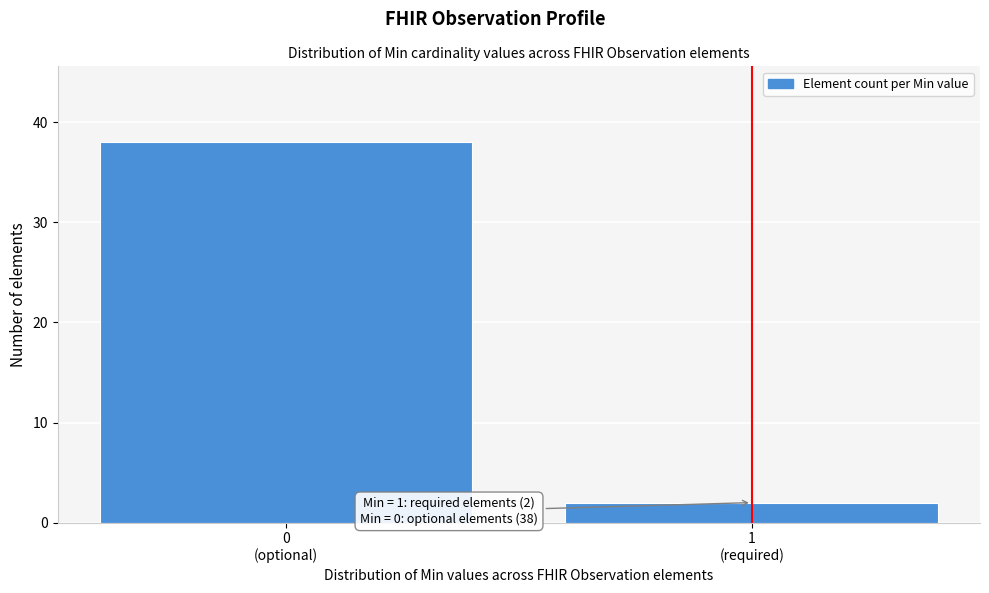

Reading right to left, extract all data points from this chart.

2	38